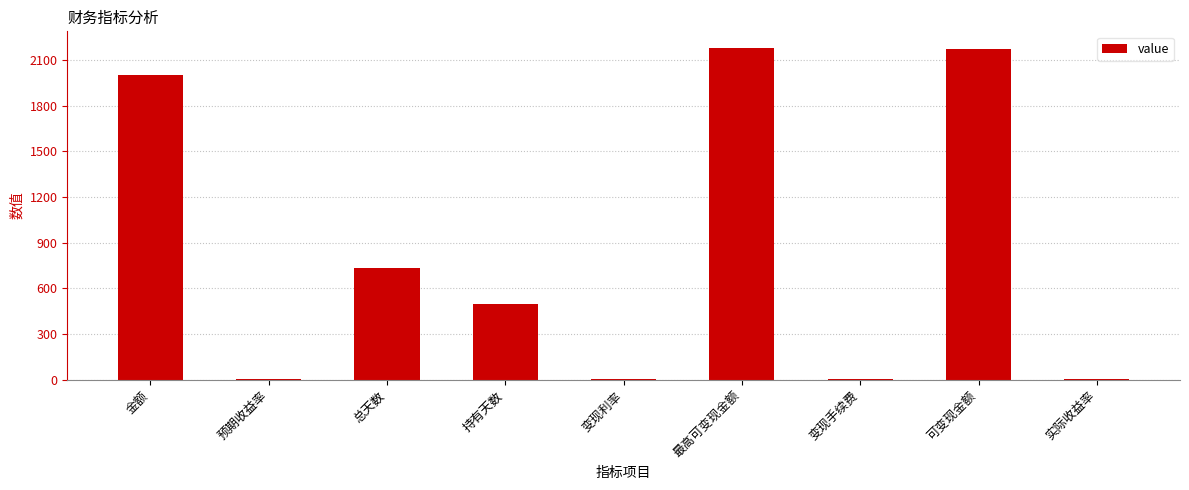

Is it true that the value at 最高可变现金额 is 2178.6?

True